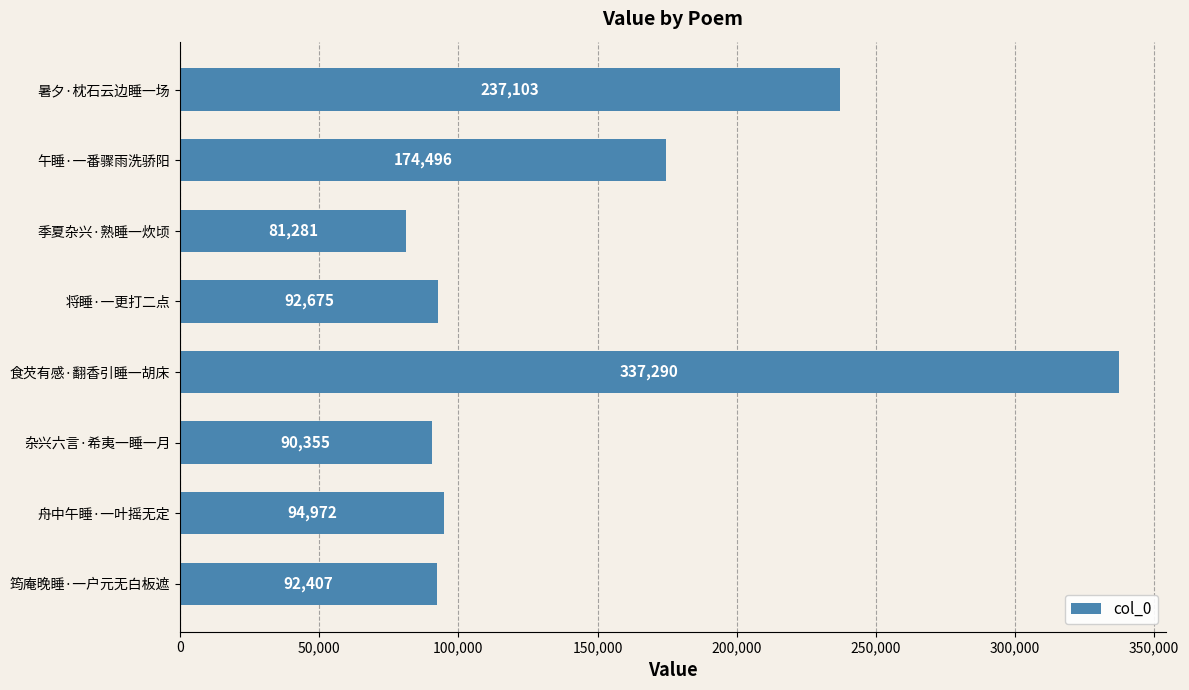

What is the change in value from 杂兴六言·希夷一睡一月 to 暑夕·枕石云边睡一场?

+146748